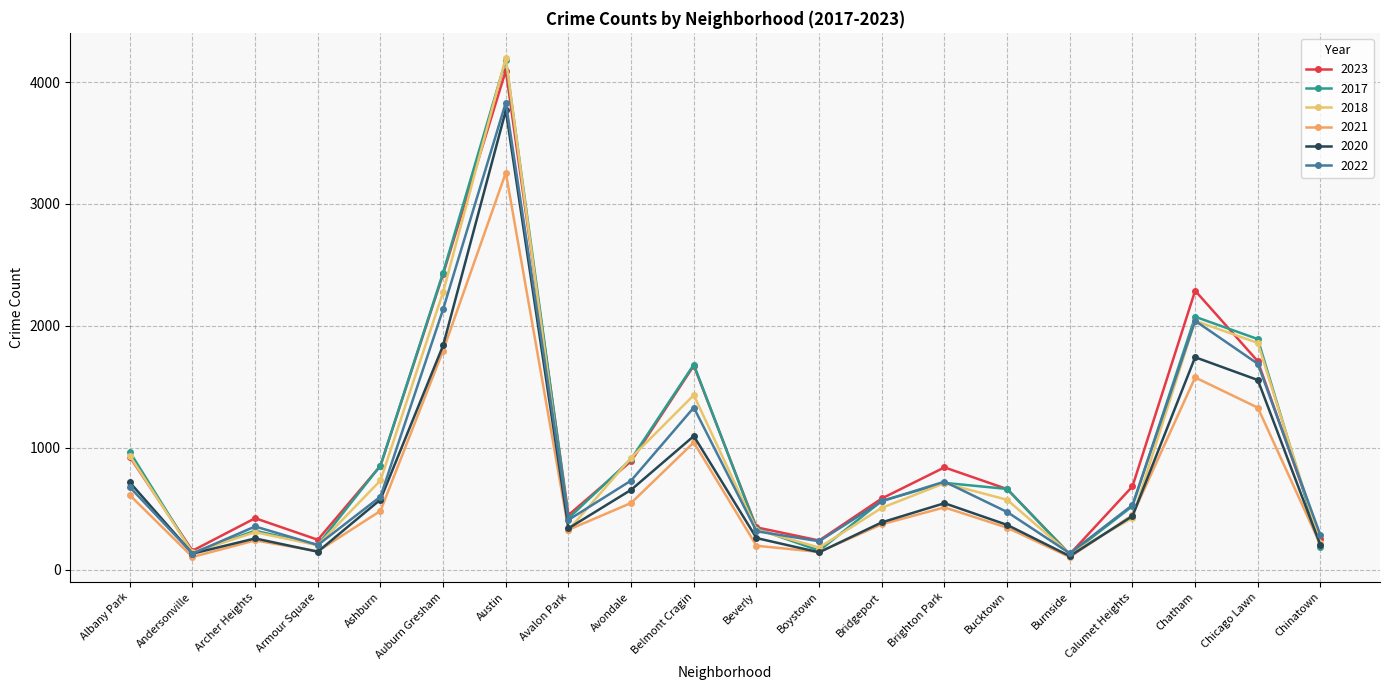

At how many categories does at least one series exceed 1920?

3